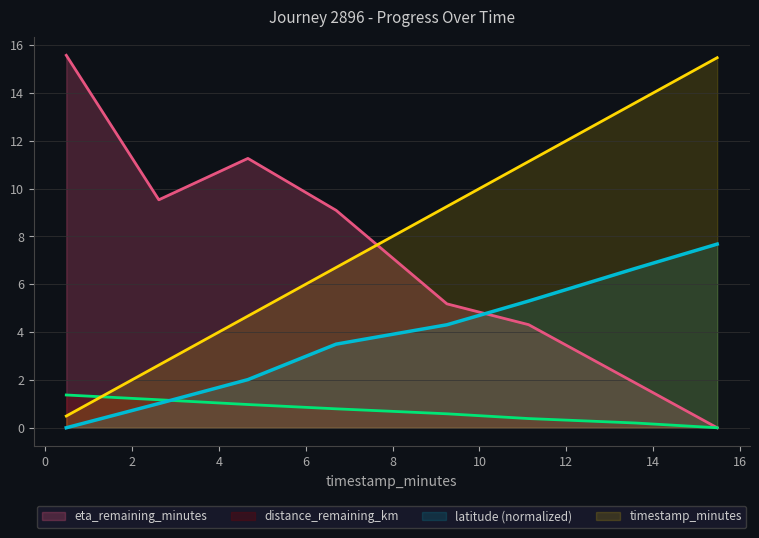

What is the difference between the highest and lowest values at 6.7?

8.3